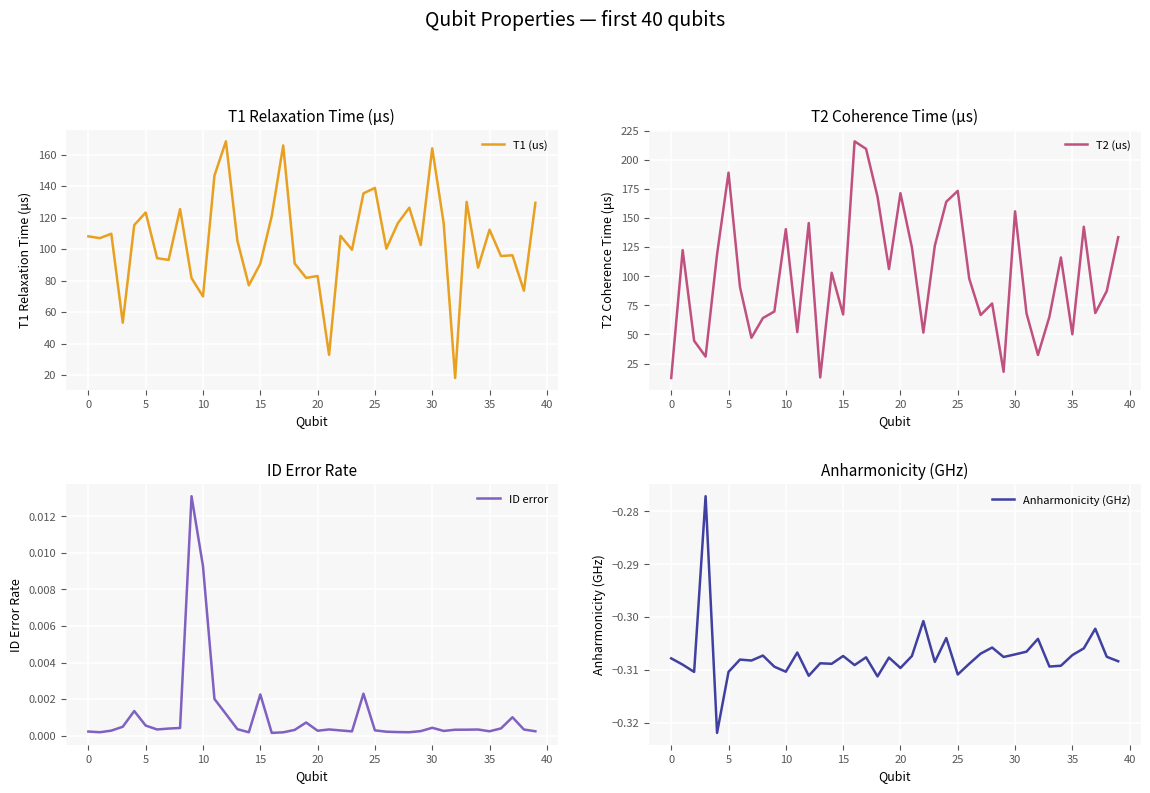

Rank the series by their maximum value, from lowest to highest.

Anharmonicity (GHz), ID error, T1 (us), T2 (us)